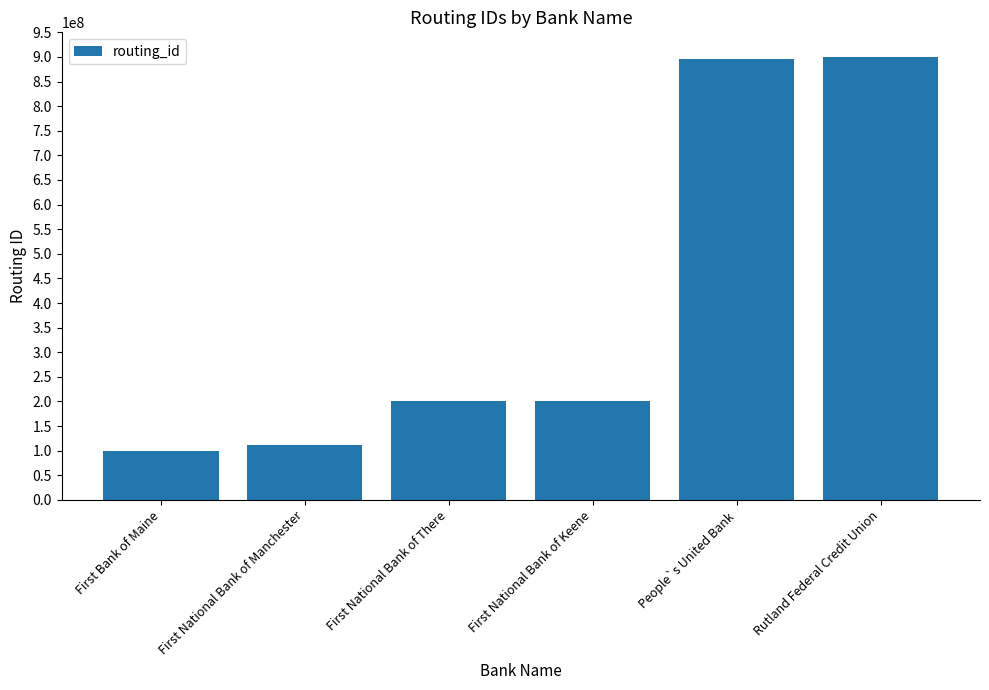

How many bars are there in total?

6